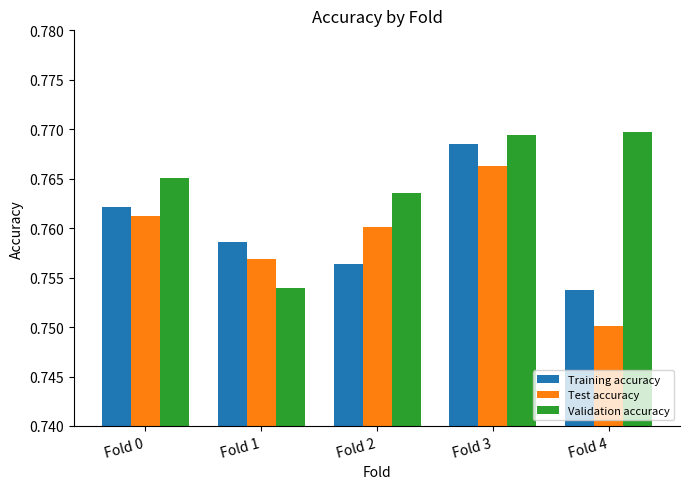

What is the total value across all series at Fold 0?

2.3